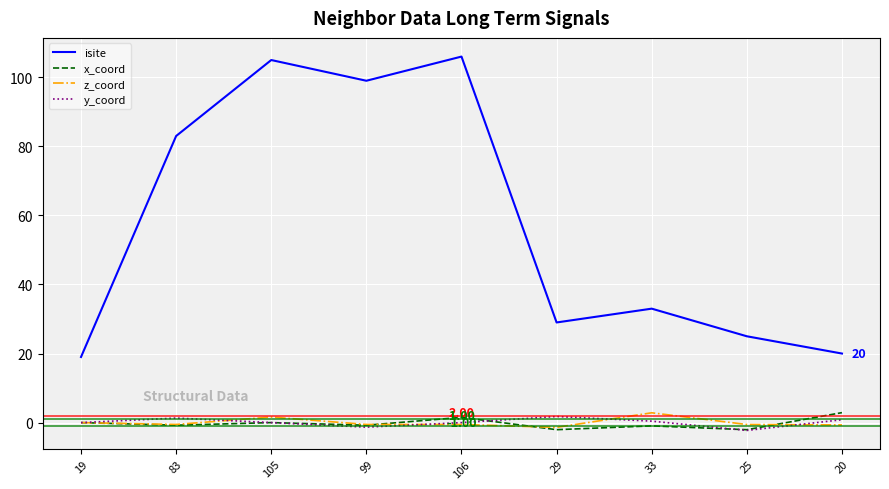

At how many categories does at least one series exceed 61?

4